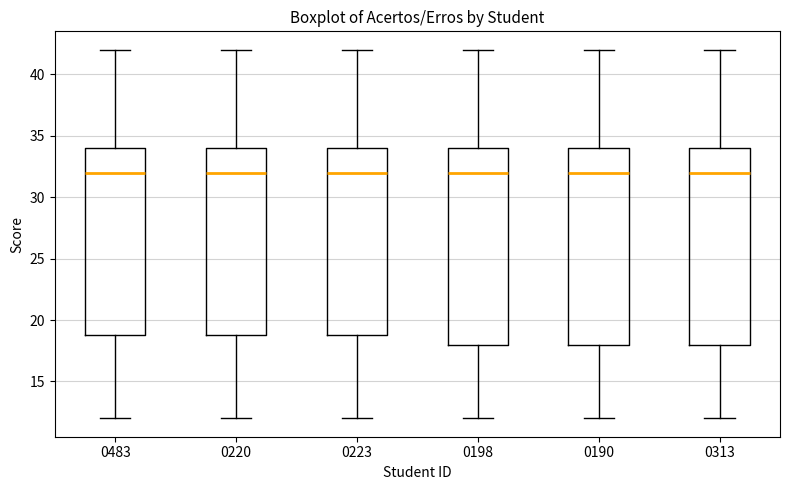

Reading left to right, read every box against the y-axis: the position of its median line, the range the box covers, and the ends of its whiskers. The values are not printed on the chart, so give them approximately, as read against the axis.

0483: median 32, box 19 to 34, whiskers 12 to 42
0220: median 32, box 19 to 34, whiskers 12 to 42
0223: median 32, box 19 to 34, whiskers 12 to 42
0198: median 32, box 18 to 34, whiskers 12 to 42
0190: median 32, box 18 to 34, whiskers 12 to 42
0313: median 32, box 18 to 34, whiskers 12 to 42